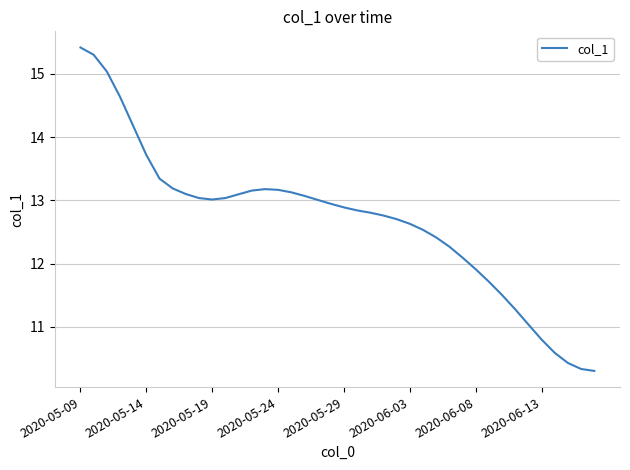

Reading left to right, list all the values displayed in this chart.

15.4	15.3	15.0	14.6	14.2	13.7	13.3	13.2	13.1	13.0	13.0	13.0	13.1	13.2	13.2	13.2	13.1	13.1	13.0	12.9	12.9	12.8	12.8	12.8	12.7	12.6	12.5	12.4	12.3	12.1	11.9	11.7	11.5	11.3	11.0	10.8	10.6	10.4	10.3	10.3